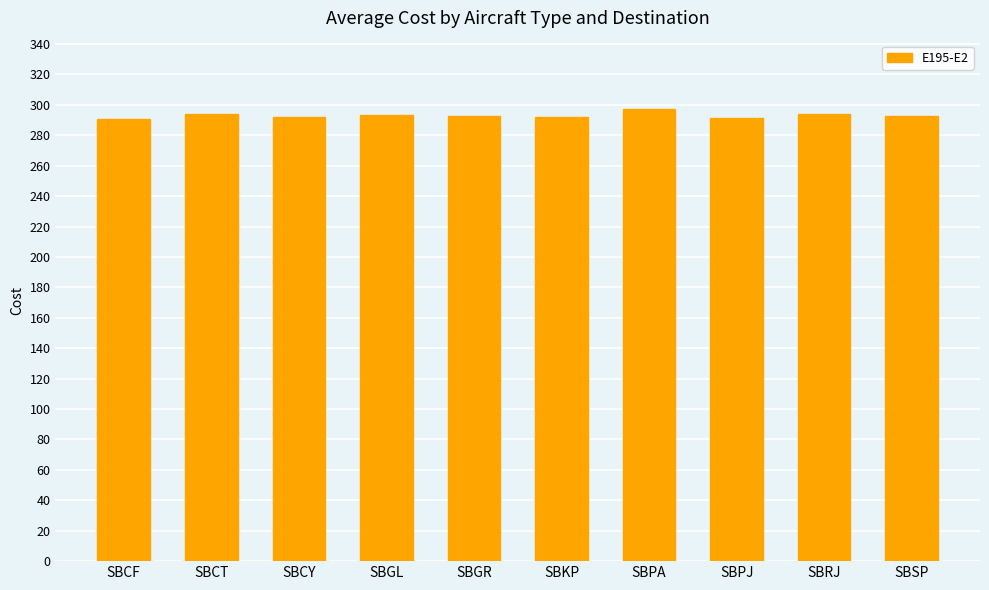

What is the value of the 3rd bar from the left?

291.8